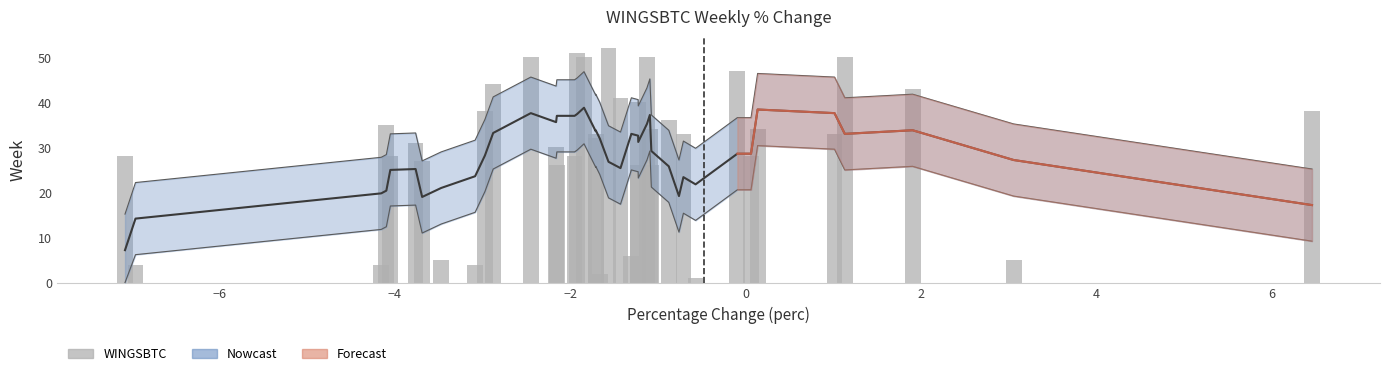

Reading right to left, extract all data points from this chart.

38	5	43	50	33	34	28	47	1	33	0	36	26	34	50	40	26	6	41	52	2	33	32	50	51	28	26	30	50	44	38	4	5	27	31	28	35	4	4	28